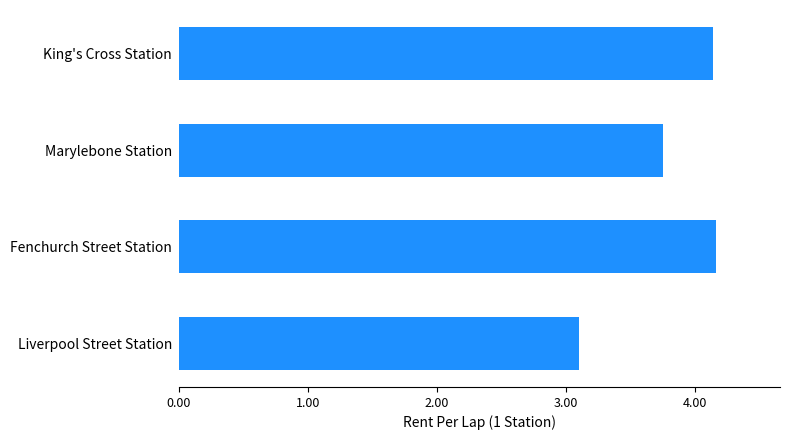

How many data points does each series have?

4